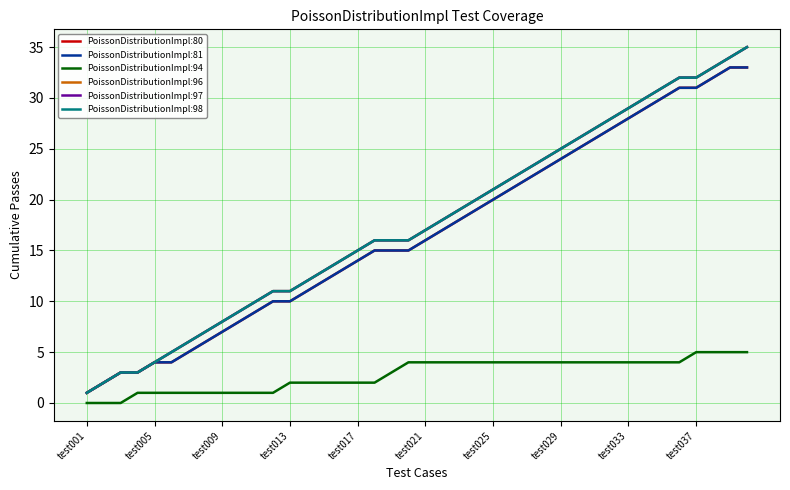

Does the chart display data point markers on the line(s)?

No